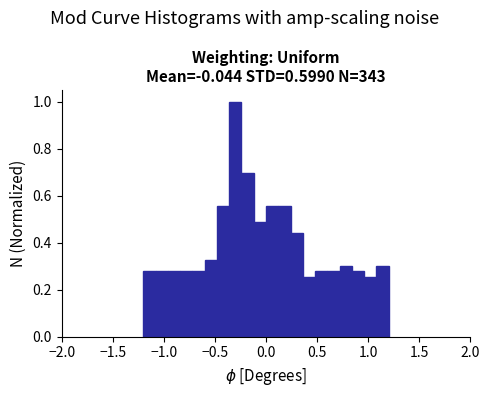

Read against the x-axis, roughly where is the centre of the tallest bar?

-0.30